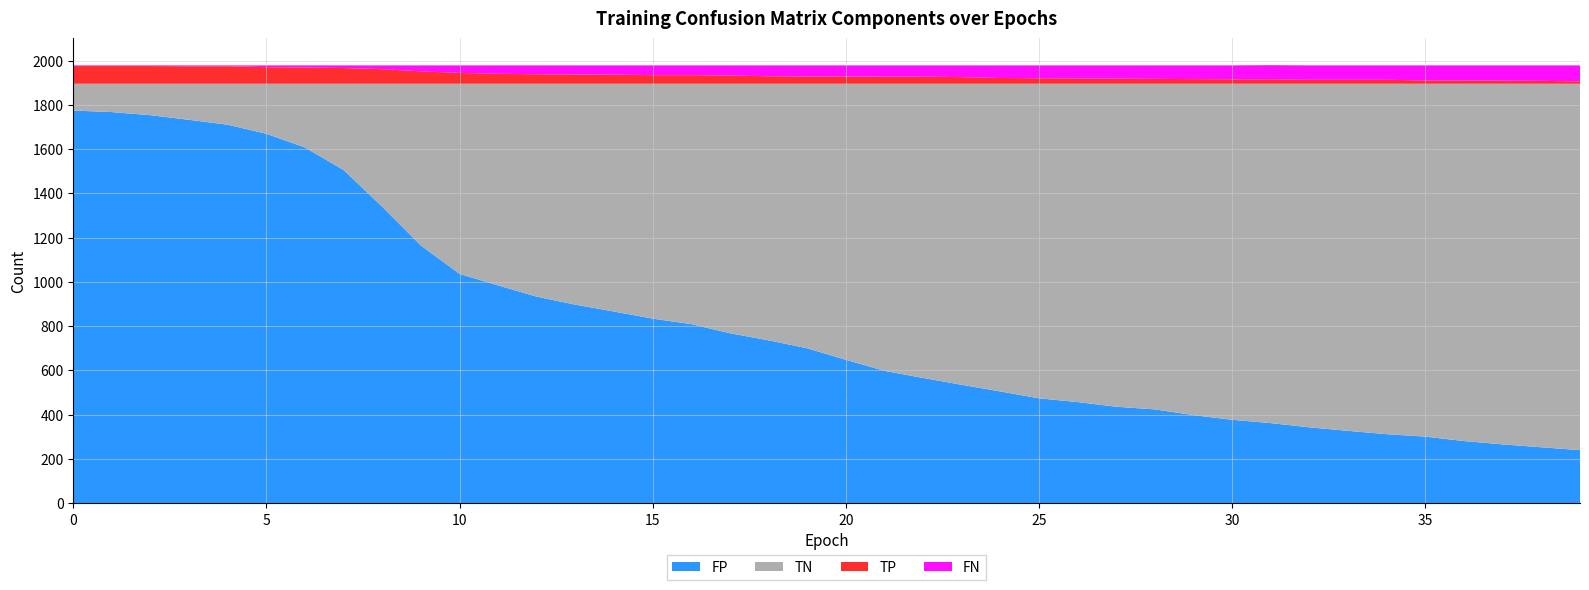

Reading left to right, transcribe all the data shown in this chart.

TP: 80	80	80	79	79	75	73	71	66	56	49	45	43	42	41	39	39	37	34	33	33	32	32	30	26	25	24	23	22	21	20	20	18	18	18	15	15	14	13	11
TN: 121	128	142	163	185	226	288	390	556	731	859	911	962	998	1029	1061	1086	1127	1159	1195	1247	1297	1329	1360	1390	1421	1438	1459	1471	1497	1518	1533	1552	1568	1583	1594	1614	1629	1642	1655
FP: 1774	1767	1753	1732	1710	1669	1607	1505	1339	1164	1036	984	933	897	866	834	809	768	736	700	648	598	566	535	505	474	457	436	424	398	377	362	343	327	312	301	281	266	253	240
FN: 3	3	3	4	4	8	10	12	17	27	34	38	40	41	42	44	44	46	49	50	50	51	51	53	57	58	59	60	61	62	63	64	65	65	65	68	68	69	70	72